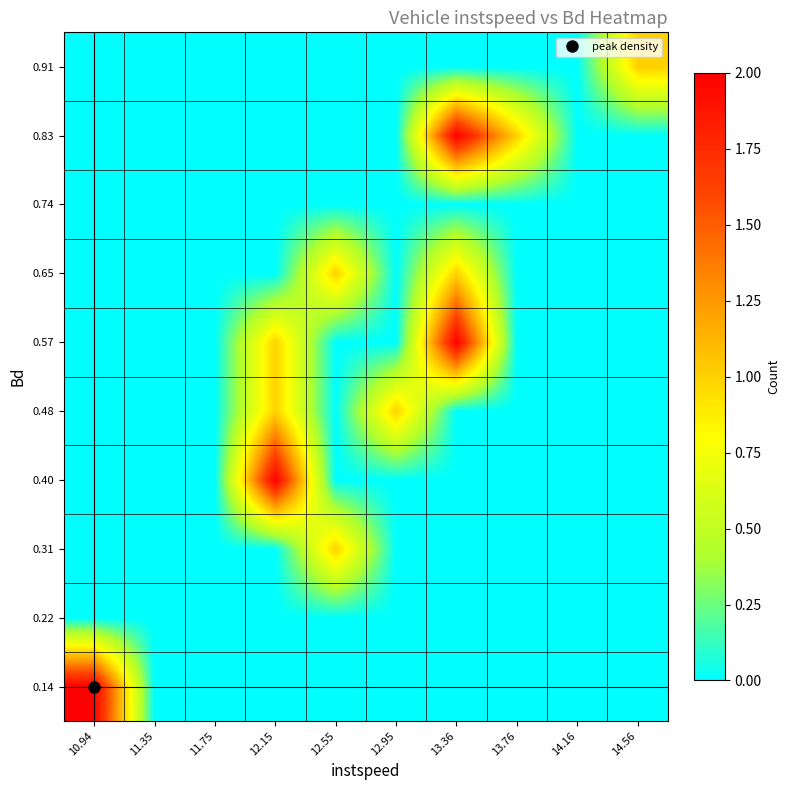

At 12.55, list the series in order from largest to smallest.

0.31, 0.65, 0.14, 0.22, 0.40, 0.48, 0.57, 0.74, 0.83, 0.91